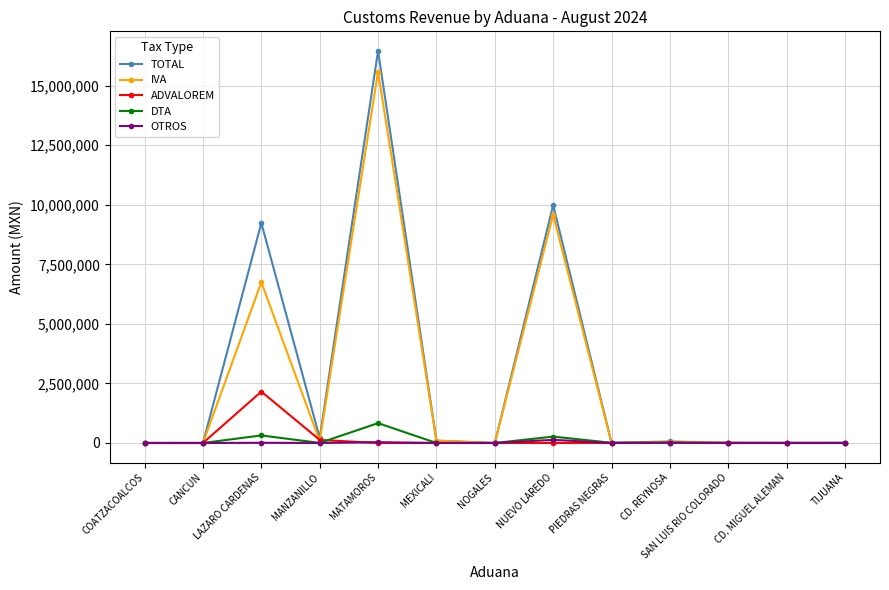

What is the label of the 6th point from the left?

MEXICALI